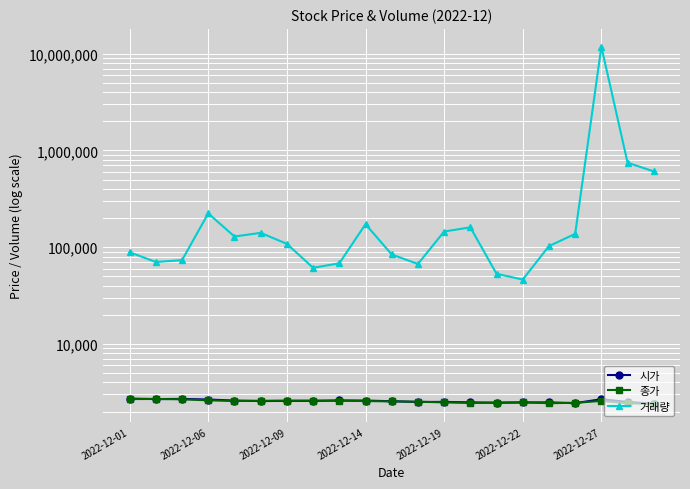

In 시가, how many points are higher than both neighbors (excluding endpoints)?

5